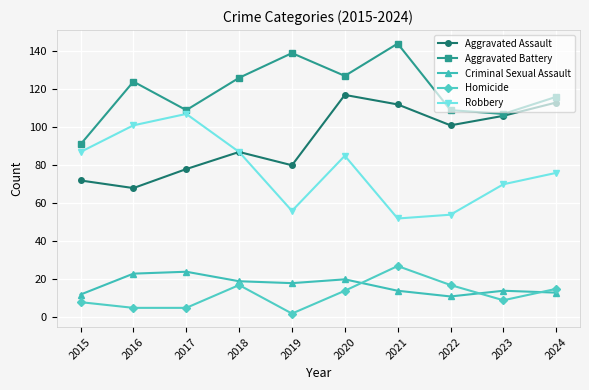

The Aggravated Battery series shows 195 at 2022. True or false?

False